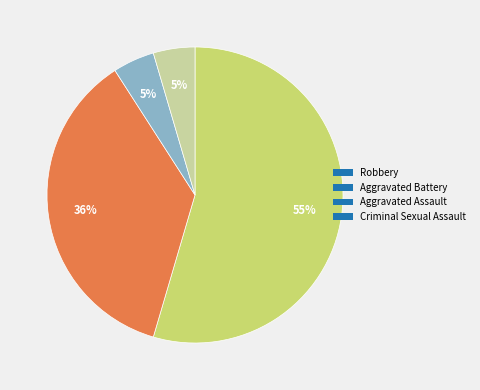

Between Criminal Sexual Assault and Aggravated Battery, which is larger?

Aggravated Battery